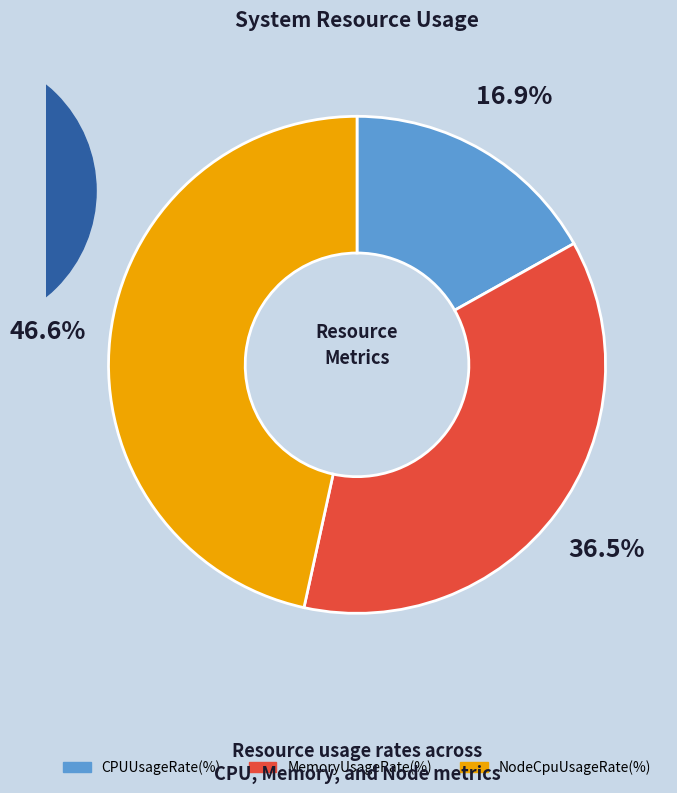

True or false: MemoryUsageRate(%) accounts for 45% of the total.

False